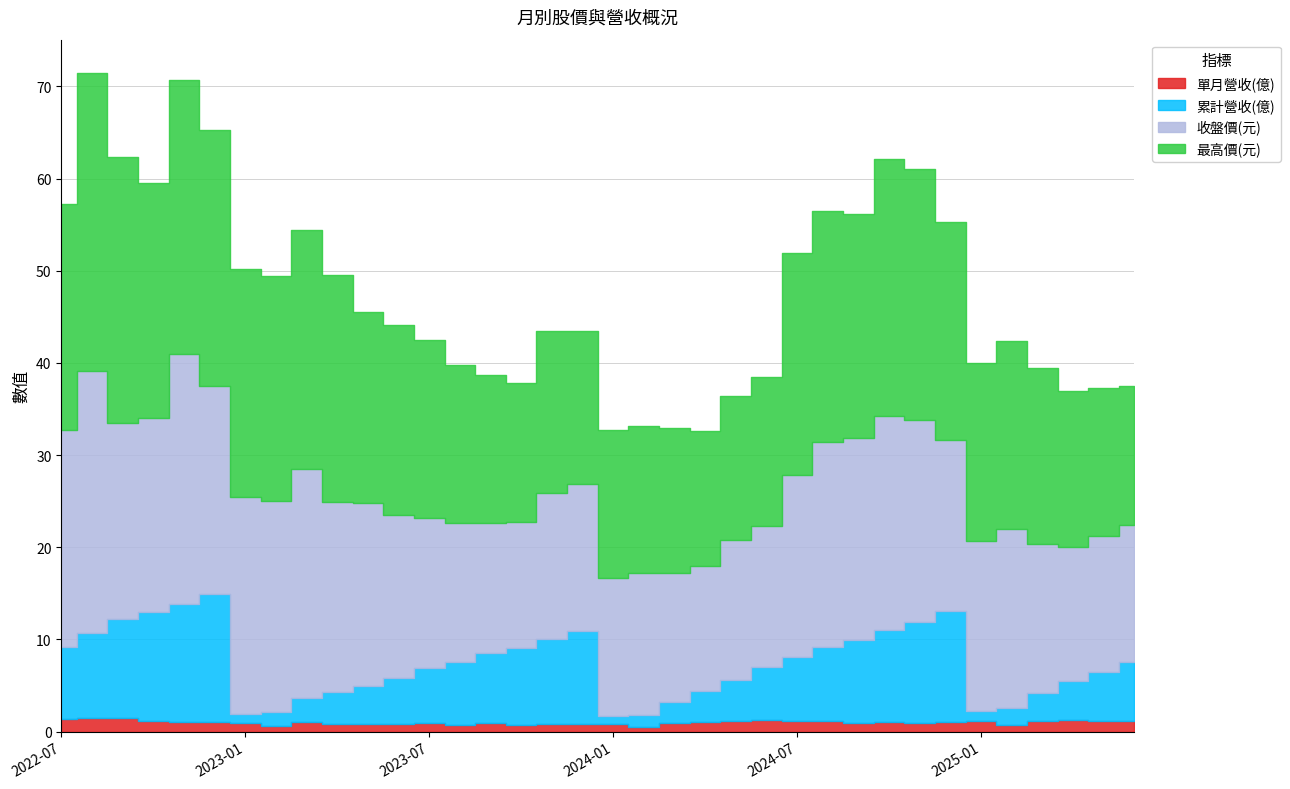

What is the sum of all 單月營收(億) values?

36.0